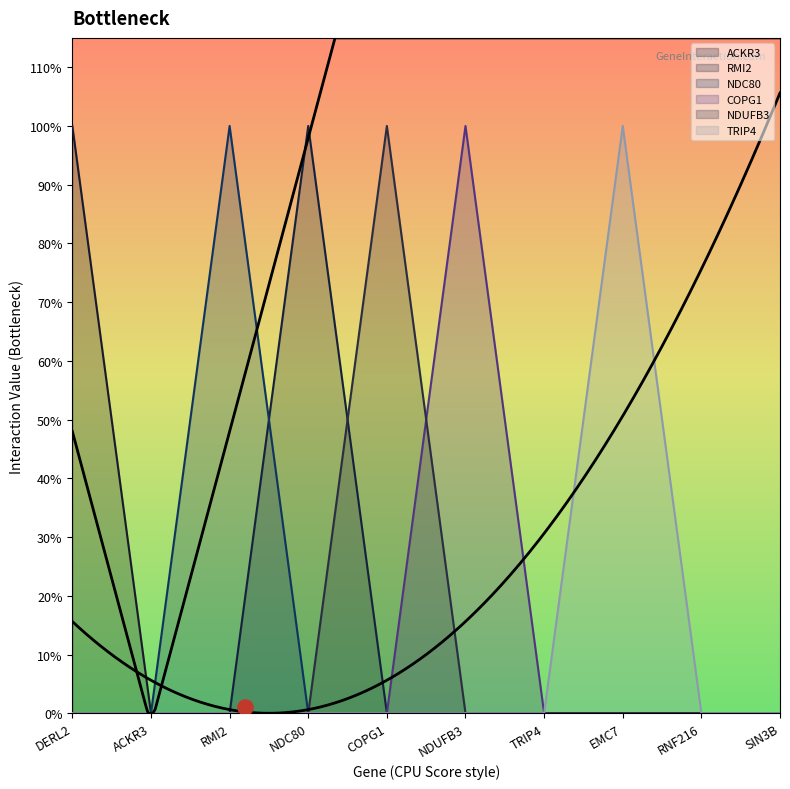

Which series reaches the minimum Y coordinate?

ACKR3